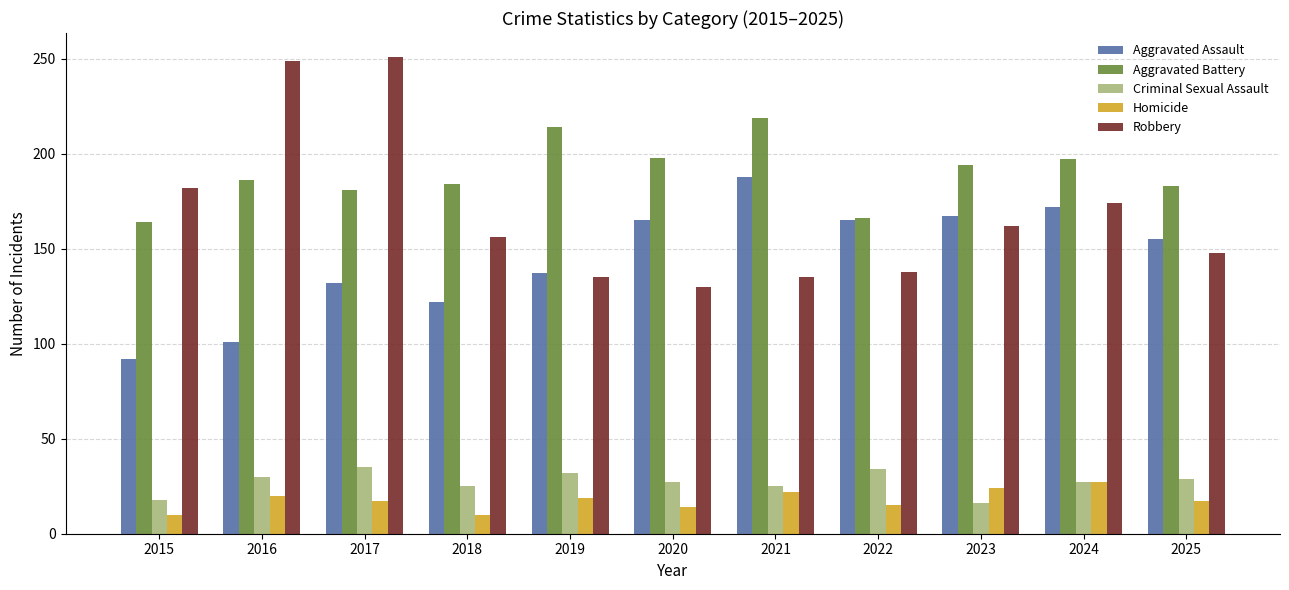

What is the total value across all series at 2019?

537